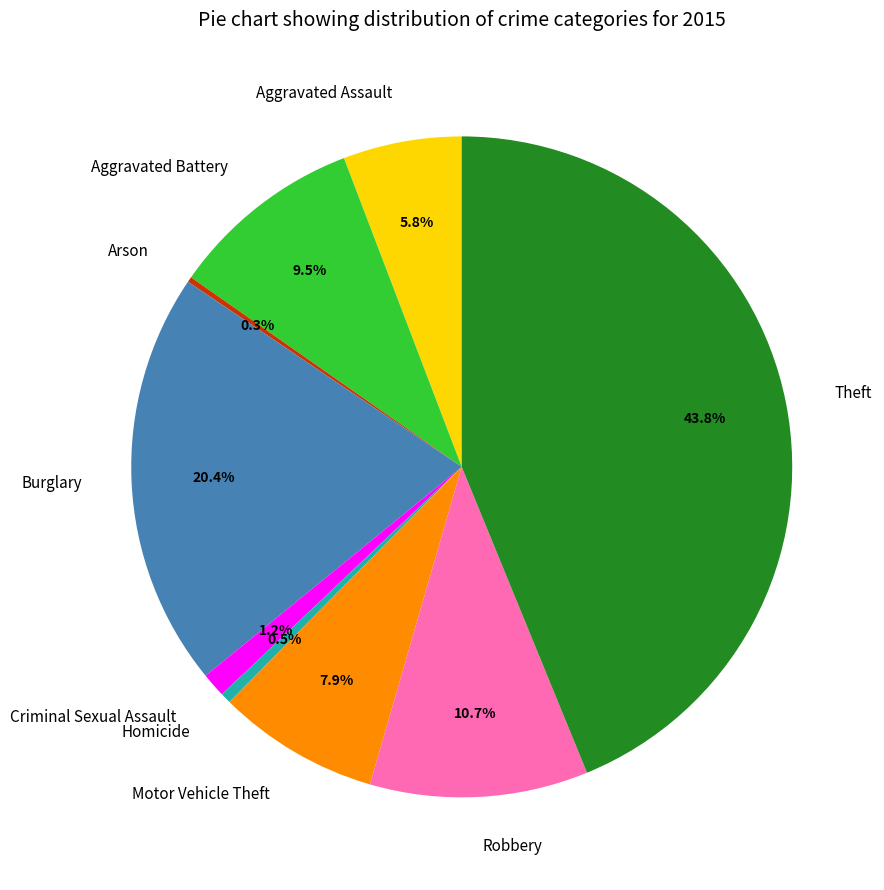

Is there a majority slice in this chart?

No